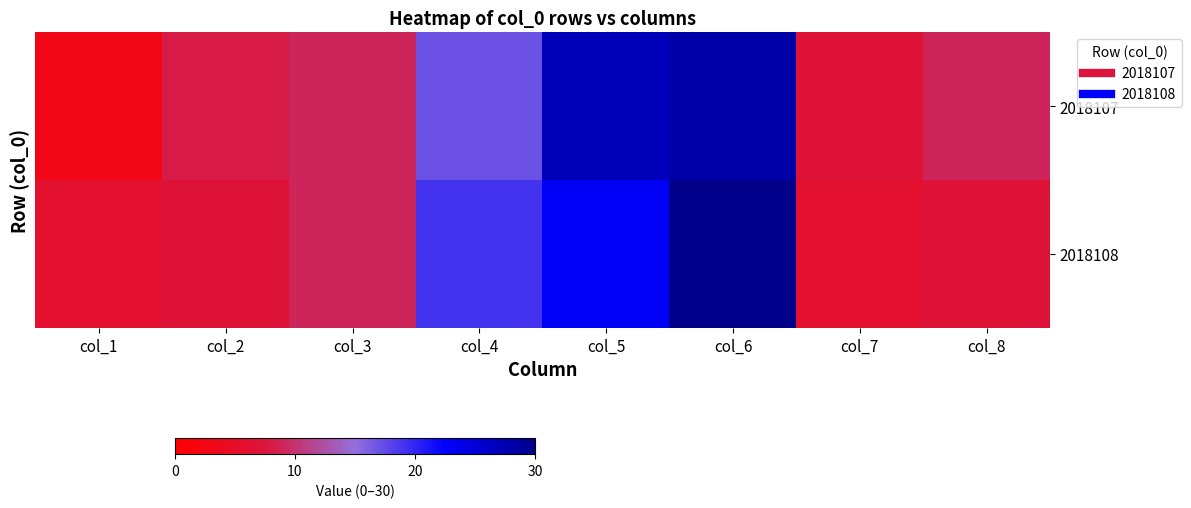

Reading left to right, list all the values displayed in this chart.

2018107: col_1=3	col_2=8	col_3=9	col_4=17	col_5=27	col_6=28	col_7=7	col_8=9
2018108: col_1=6	col_2=7	col_3=9	col_4=19	col_5=23	col_6=30	col_7=6	col_8=7